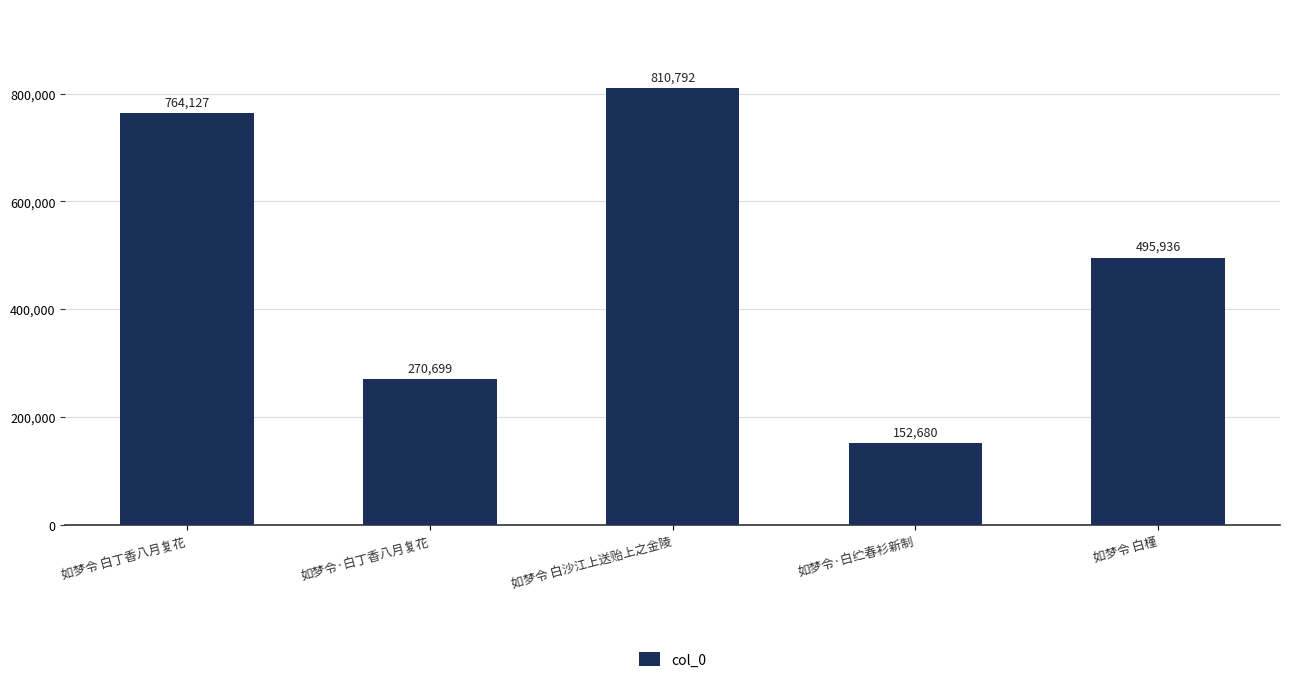

Are the bars horizontal?

No